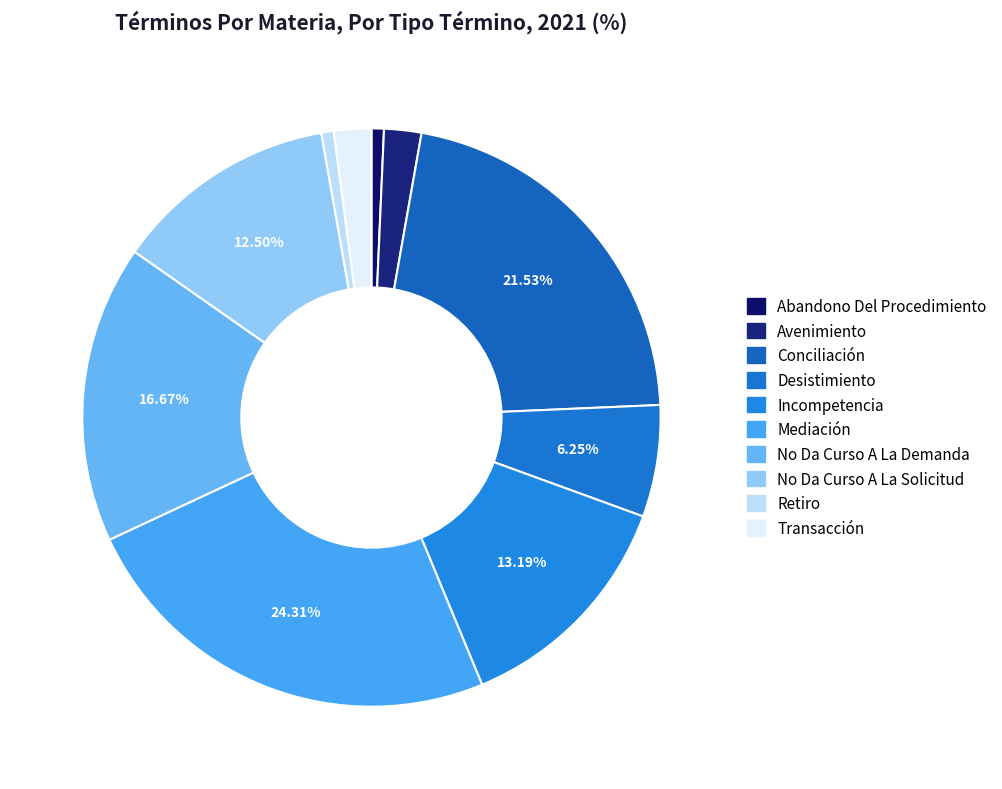

How many slices are in this pie chart?

10